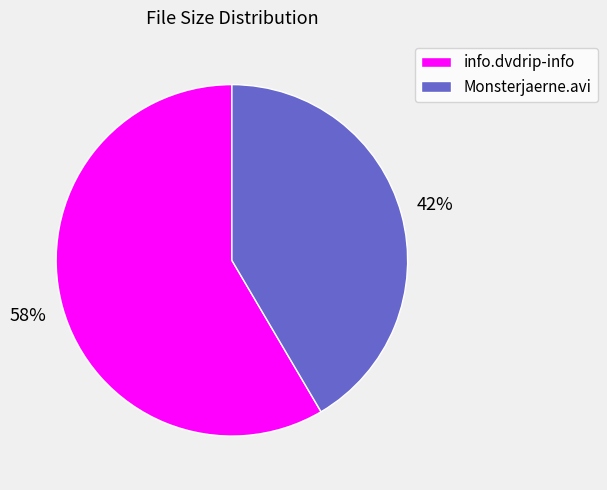

Is there a majority slice in this chart?

Yes